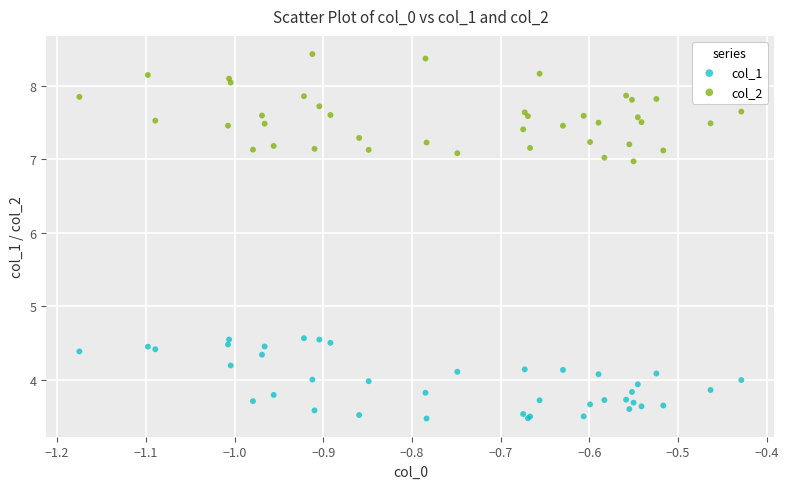

Which series contains the lowest Y value?

col_1